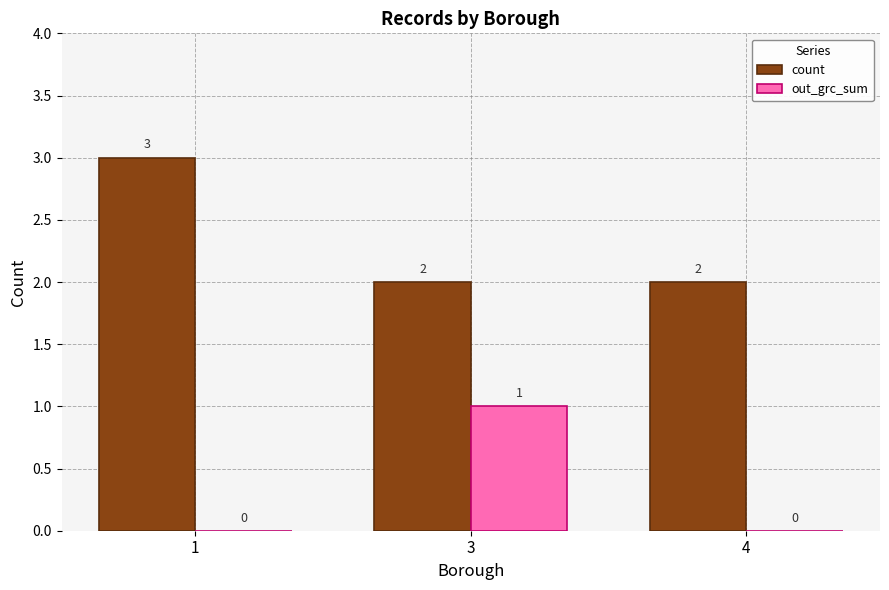

What is the maximum value shown in the chart?

3